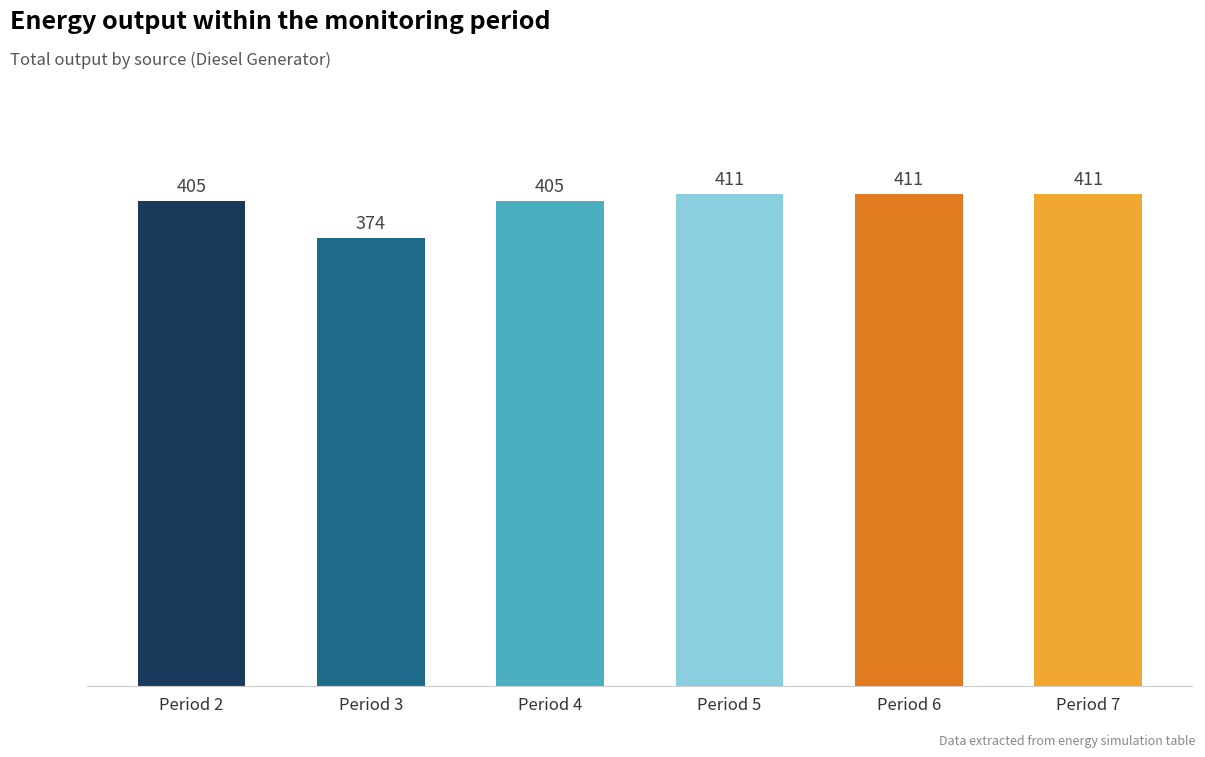

What is the sum of all values?

2417